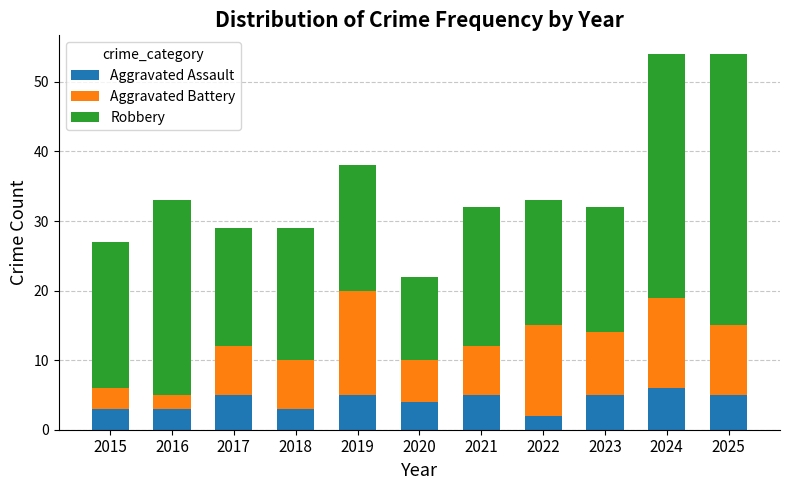

What is the sum of all Aggravated Assault values?

46